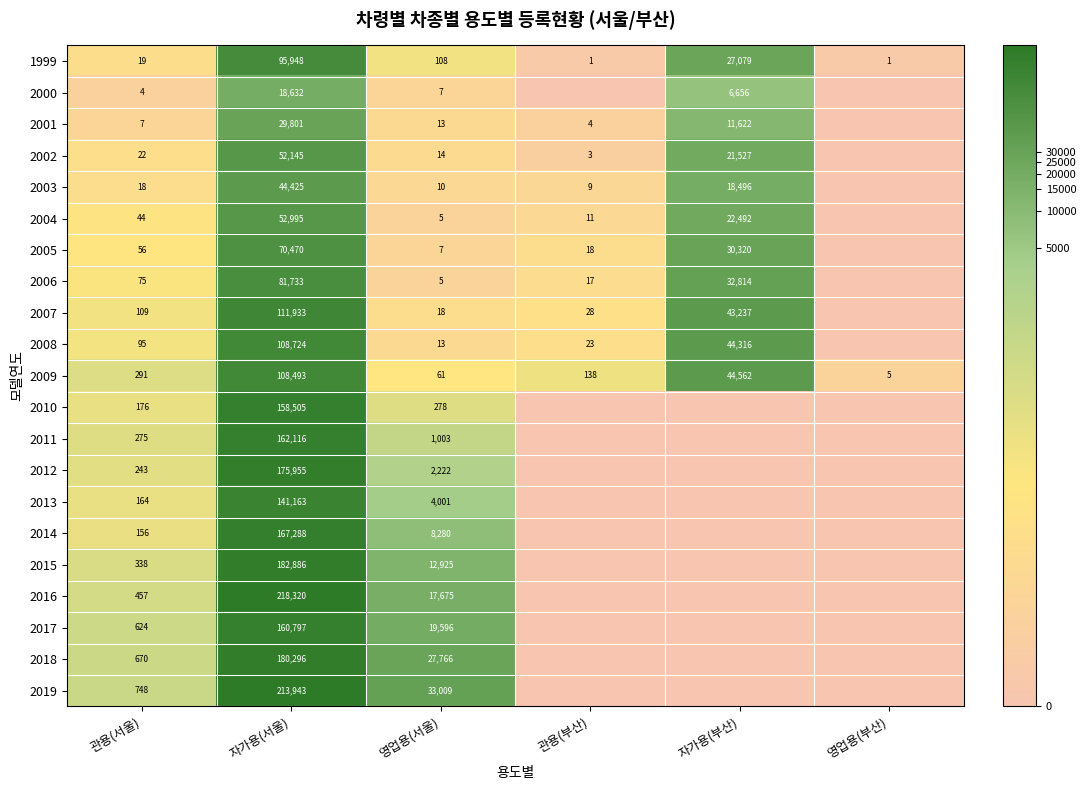

Is it true that 2006 equals 56833 at 자가용(부산)?

False